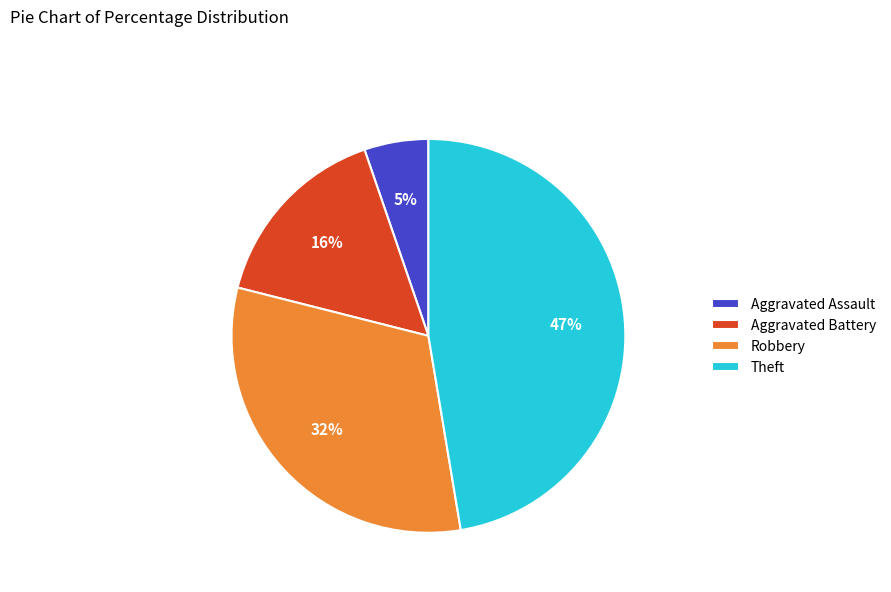

The Aggravated Assault slice represents 5% of the pie. True or false?

True